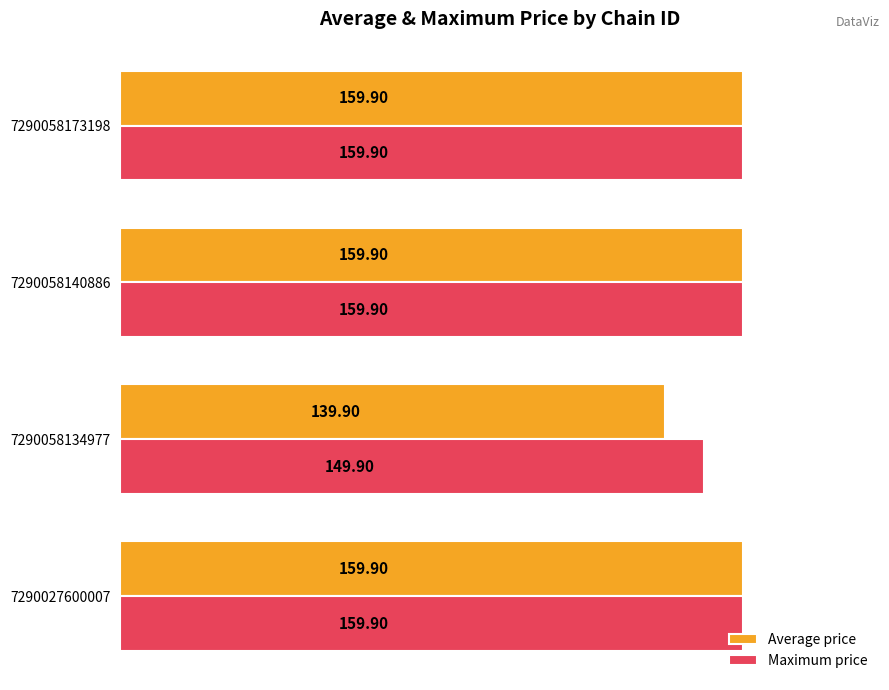

Which series has the largest total across all categories?

Maximum price